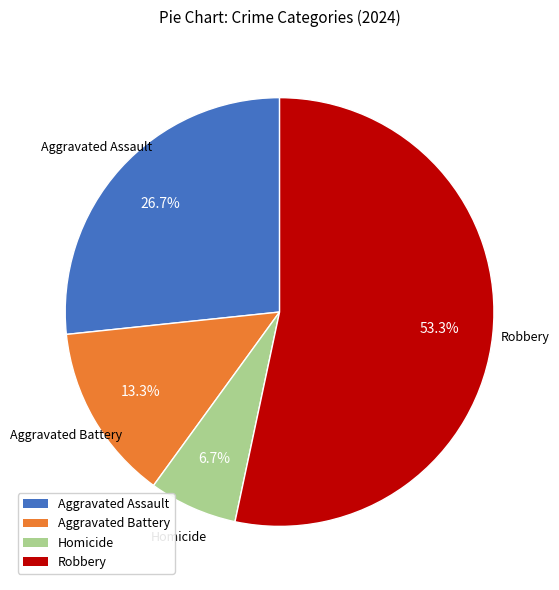

Which has a higher value, Aggravated Battery or Aggravated Assault?

Aggravated Assault